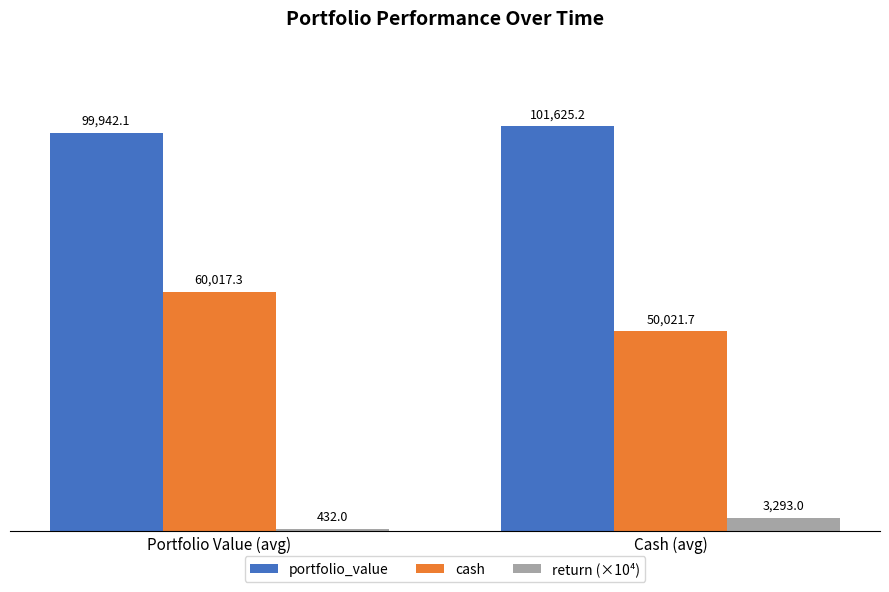

What is the difference between the highest and lowest values at Cash (avg)?

98332.2